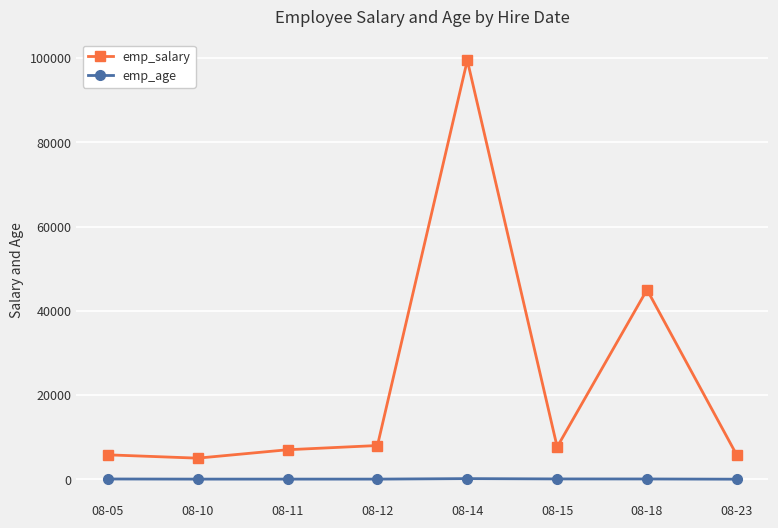

What is the highest value of the emp_salary series?

99481